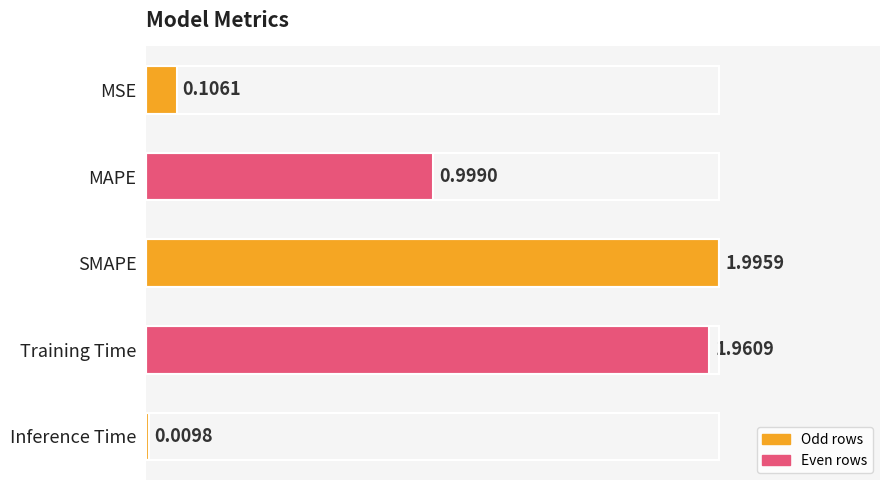

List the labels in order of value, smallest first.

Inference Time, MSE, MAPE, Training Time, SMAPE